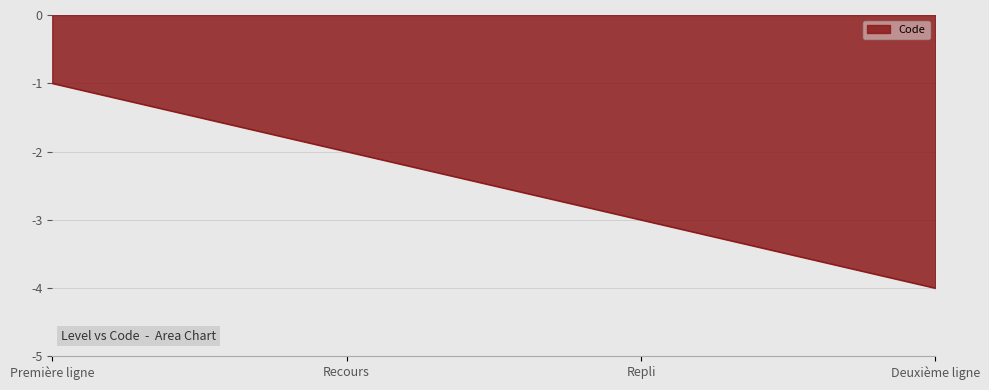

What is the difference between the second highest and minimum values?

2